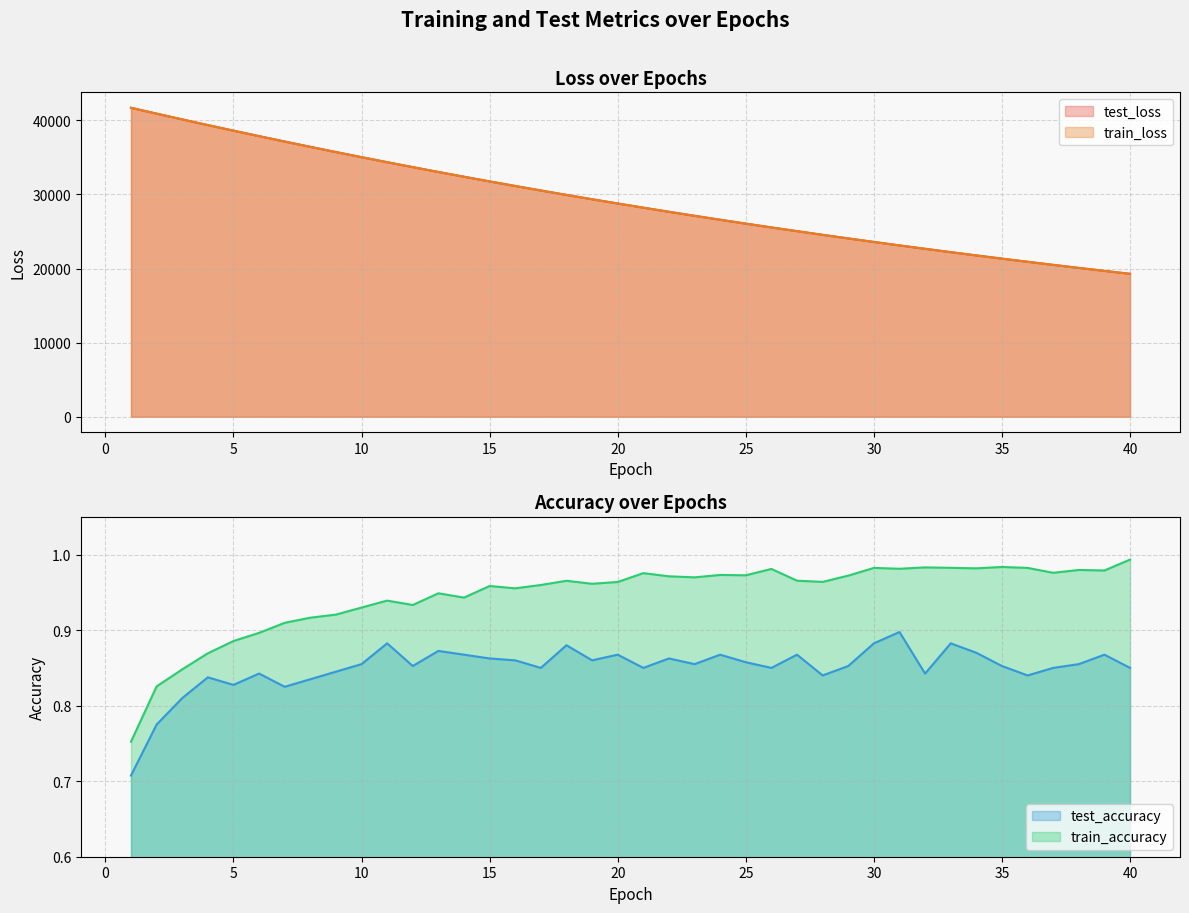

True or false: test_loss and train_loss cross at least once.

False